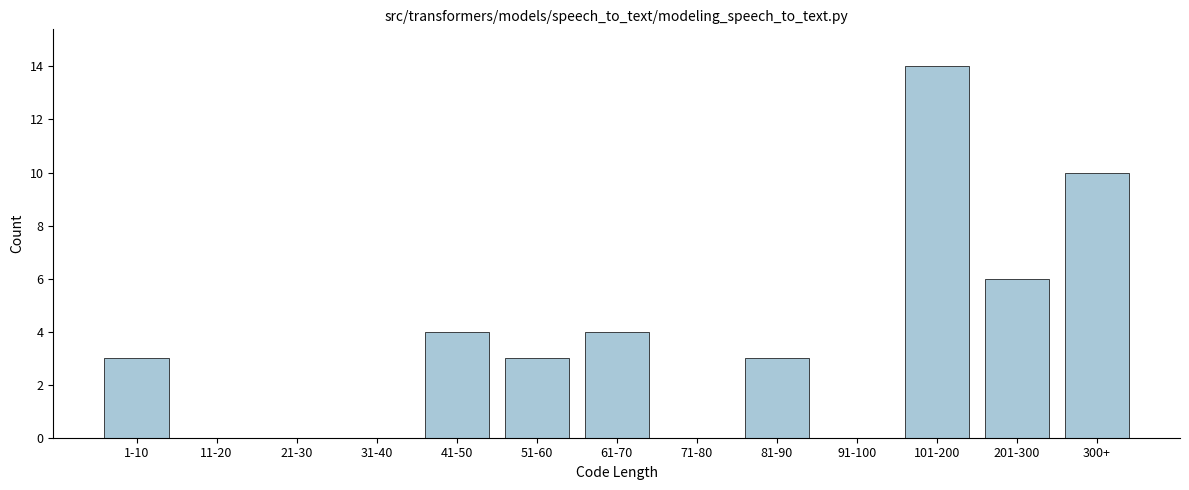

Reading left to right, extract all data points from this chart.

1-10=3	11-20=0	21-30=0	31-40=0	41-50=4	51-60=3	61-70=4	71-80=0	81-90=3	91-100=0	101-200=14	201-300=6	300+=10